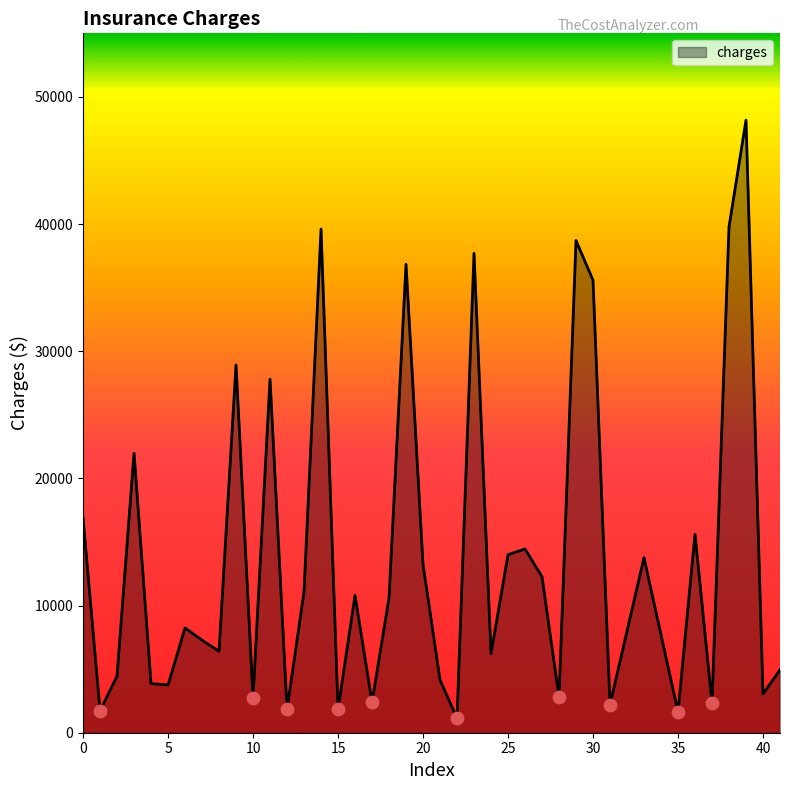

What is the greatest value displayed?

48173.4